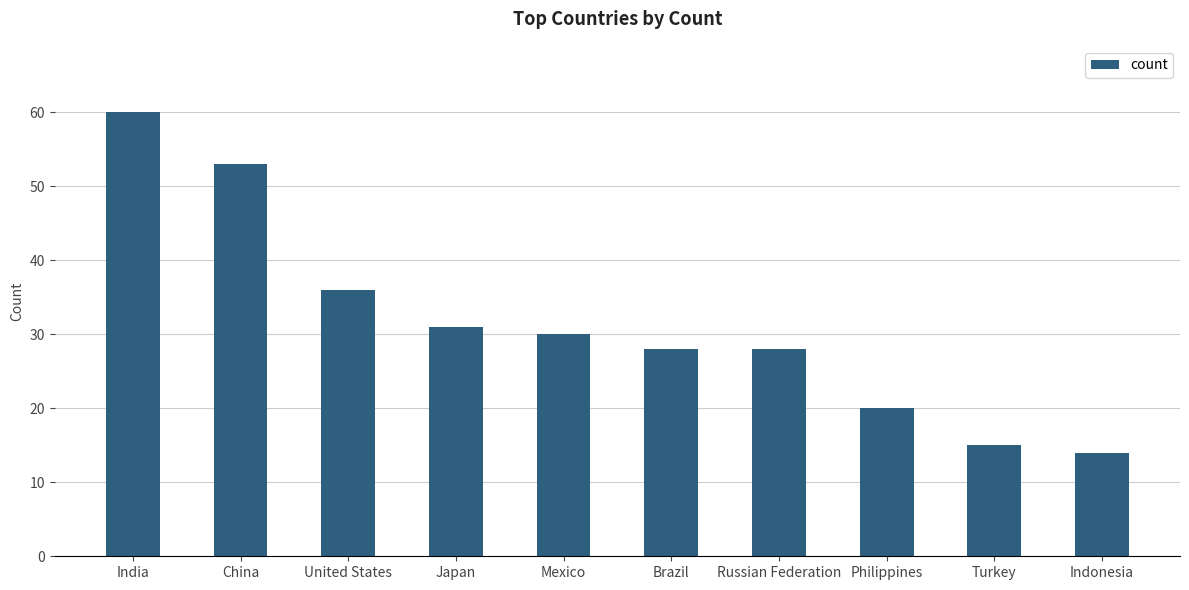

Reading left to right, what are all the values shown in this chart?

India=60	China=53	United States=36	Japan=31	Mexico=30	Brazil=28	Russian Federation=28	Philippines=20	Turkey=15	Indonesia=14